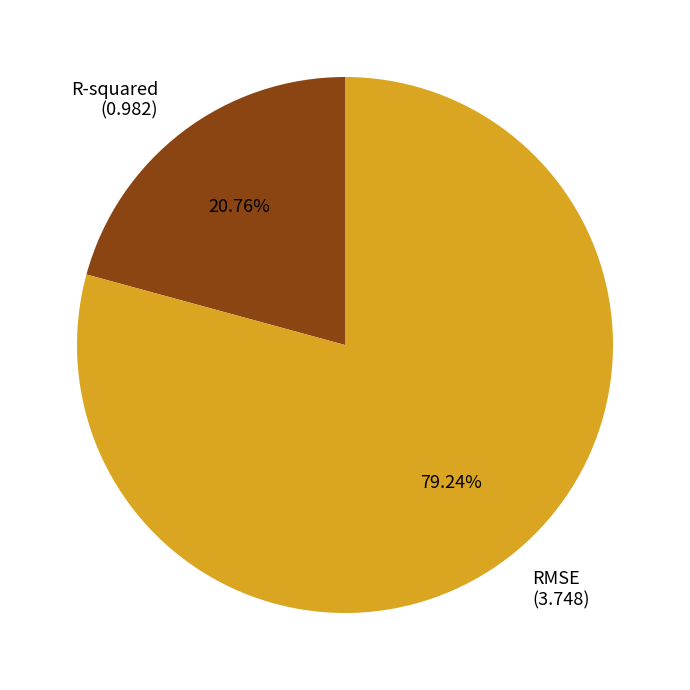

How many slices are in this pie chart?

2